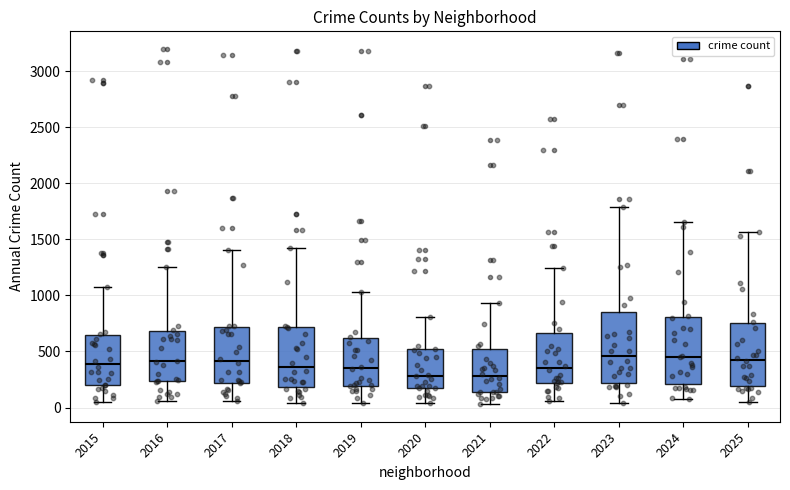

Reading left to right, transcribe this box plot: for each box, give where its median line is, the range the box spans, and where its two whiskers end, as read against the y-axis. The values are not printed on the chart, so give them approximately, as read against the axis.

2015: median 400, box 200 to 650, whiskers 50 to 1050
2016: median 400, box 250 to 700, whiskers 50 to 1250
2017: median 400, box 200 to 700, whiskers 50 to 1400
2018: median 350, box 200 to 700, whiskers 50 to 1400
2019: median 350, box 200 to 600, whiskers 50 to 1050
2020: median 300, box 150 to 500, whiskers 50 to 800
2021: median 300, box 150 to 500, whiskers 50 to 950
2022: median 350, box 200 to 650, whiskers 50 to 1250
2023: median 450, box 200 to 850, whiskers 50 to 1800
2024: median 450, box 200 to 800, whiskers 50 to 1650
2025: median 450, box 200 to 750, whiskers 50 to 1550